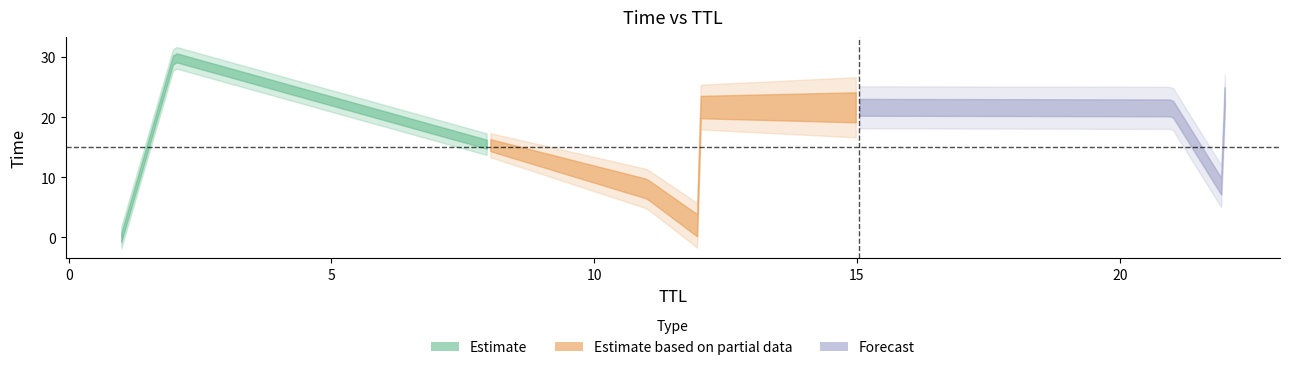

List the labels in order of value, largest first.

2, 12, 22, 12, 21, 11, 22, 12, 1